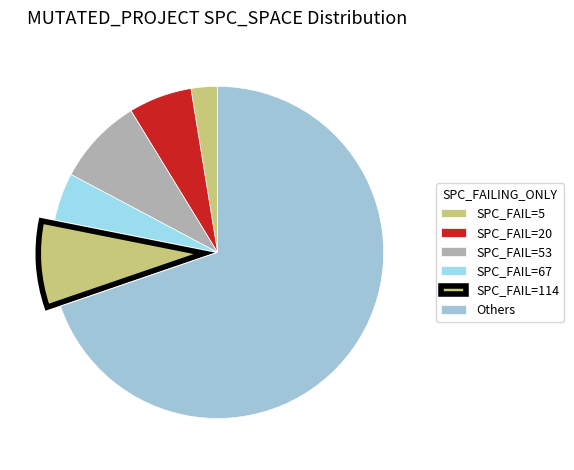

How many slices are in this pie chart?

6